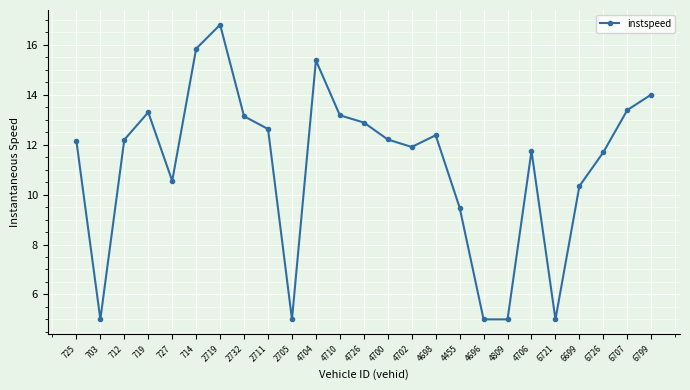

Is it true that the value at 4700 is 12.2?

True